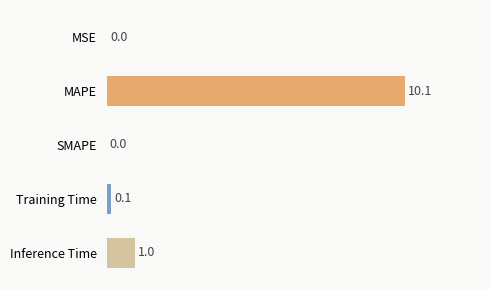

What is the change in value from MSE to MAPE?

+10.1